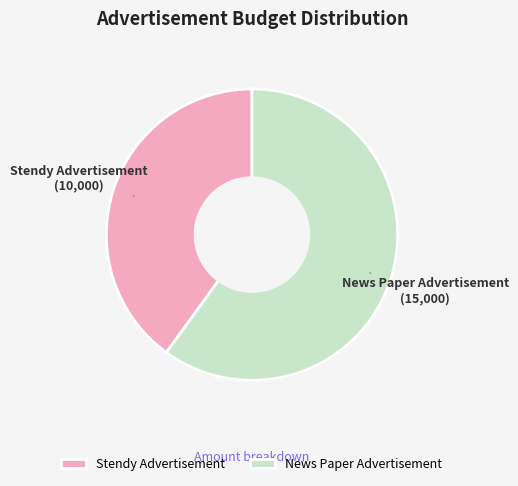

Which slice represents more than half of the pie?

News Paper Advertisement